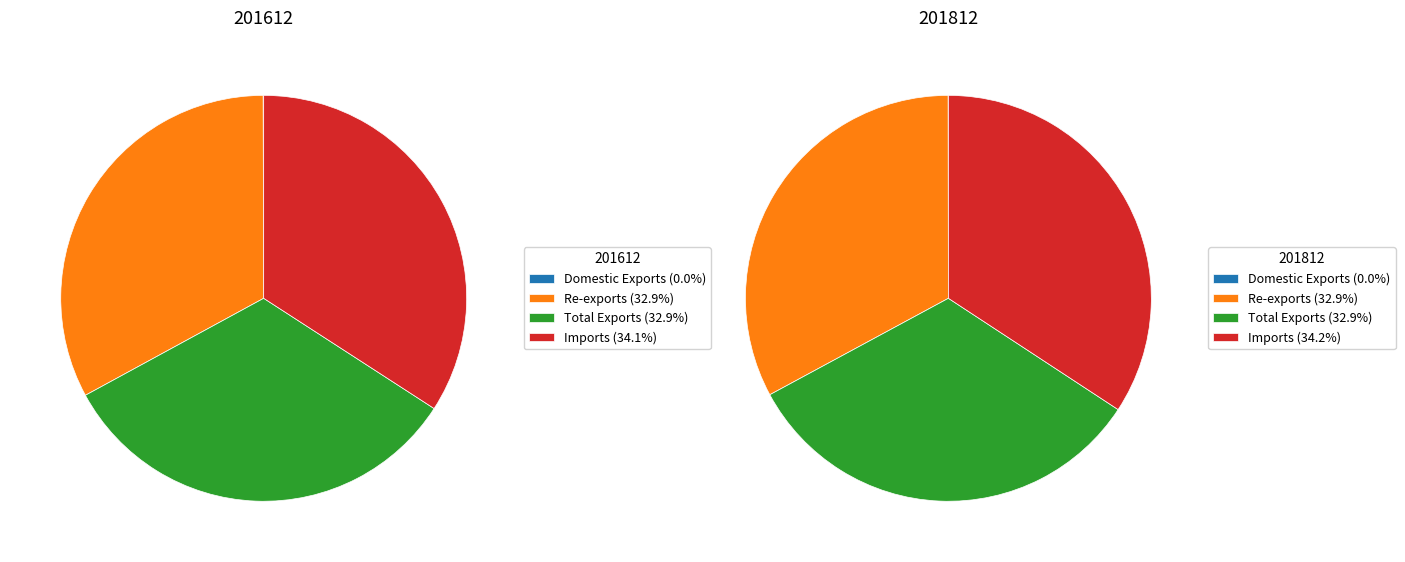

Is it true that Domestic Exports is 0% of the pie?

True